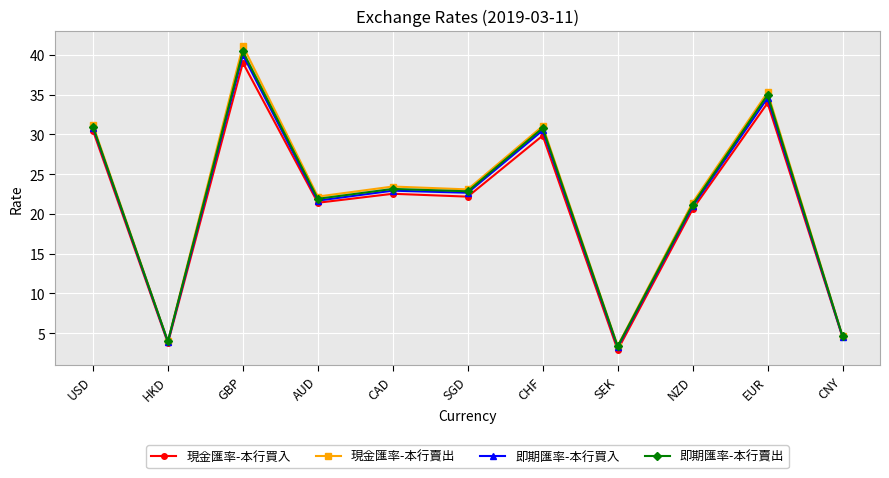

Where is 現金匯率-本行買入 nearest to the value 20?

NZD